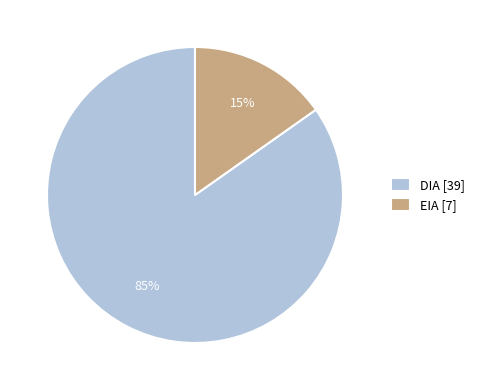

True or false: DIA accounts for 80% of the total.

False